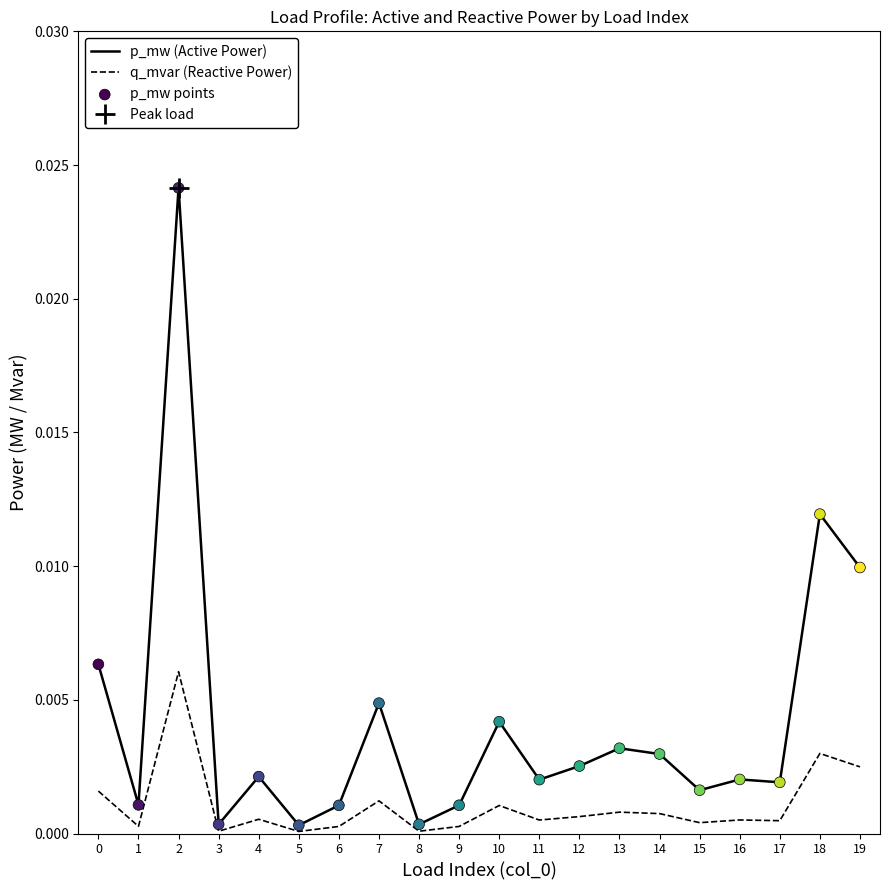

Which series has the largest total across all categories?

p_mw (Active Power)